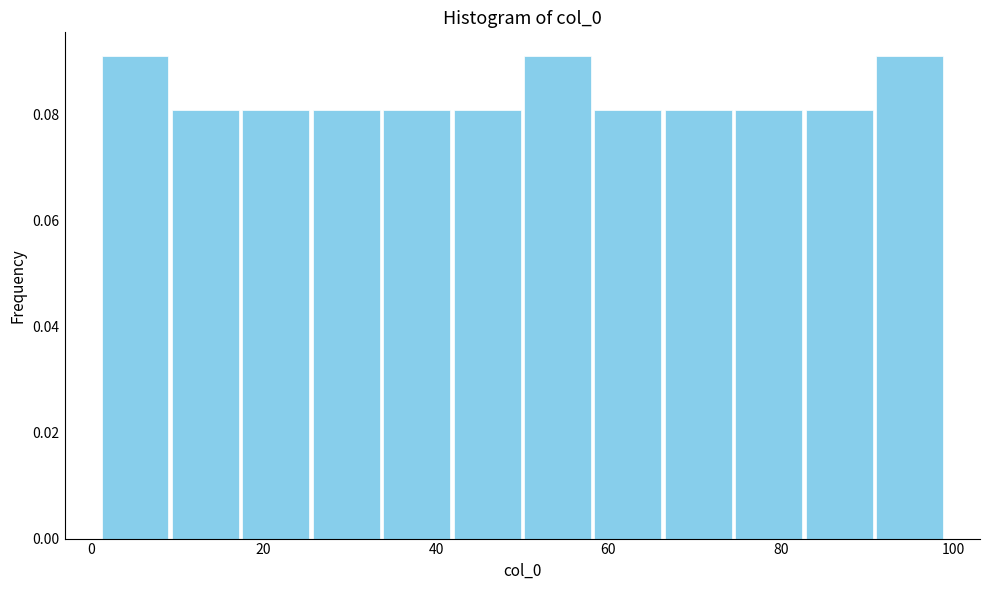

What is the height of the bar covering 26 to 34 on the x-axis? Neither the bar edges nor the heights are printed on the chart, so give them approximately, as read against the axes.

0.08